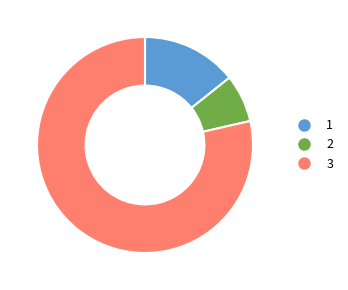

Combined, do 1 and 3 account for over 50%?

Yes